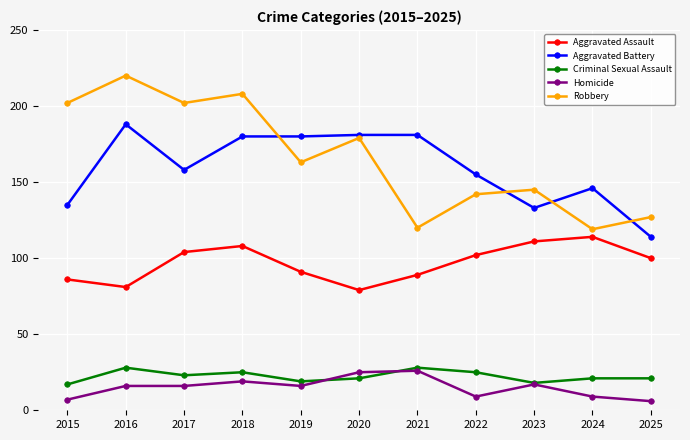

Reading left to right, list all the values displayed in this chart.

Aggravated Assault: 2015=86	2016=81	2017=104	2018=108	2019=91	2020=79	2021=89	2022=102	2023=111	2024=114	2025=100
Aggravated Battery: 2015=135	2016=188	2017=158	2018=180	2019=180	2020=181	2021=181	2022=155	2023=133	2024=146	2025=114
Criminal Sexual Assault: 2015=17	2016=28	2017=23	2018=25	2019=19	2020=21	2021=28	2022=25	2023=18	2024=21	2025=21
Homicide: 2015=7	2016=16	2017=16	2018=19	2019=16	2020=25	2021=26	2022=9	2023=17	2024=9	2025=6
Robbery: 2015=202	2016=220	2017=202	2018=208	2019=163	2020=179	2021=120	2022=142	2023=145	2024=119	2025=127